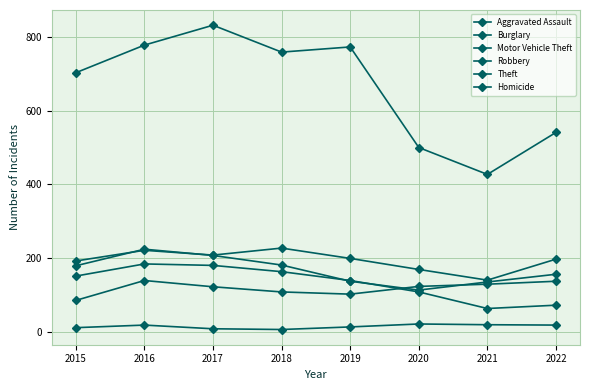

The value of Homicide at 2016 is 18. True or false?

True